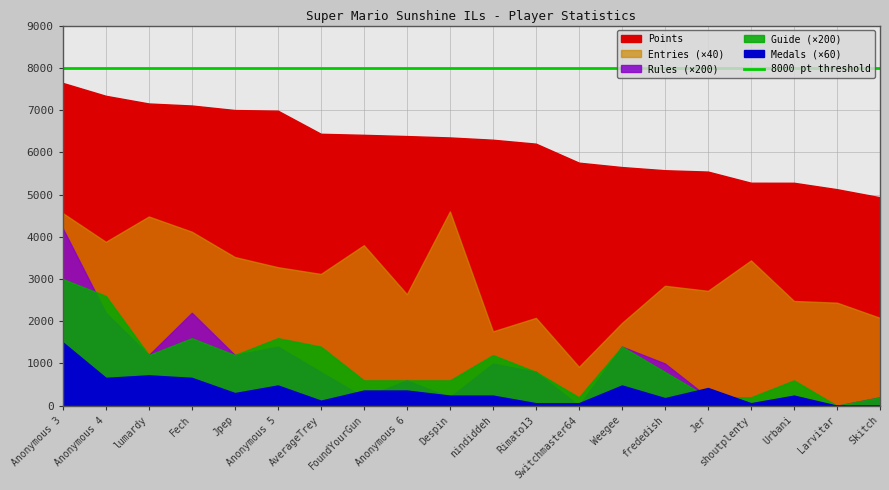

List the series in order of their peak value, lowest first.

Guide, Rules, Medals, Entries, Points